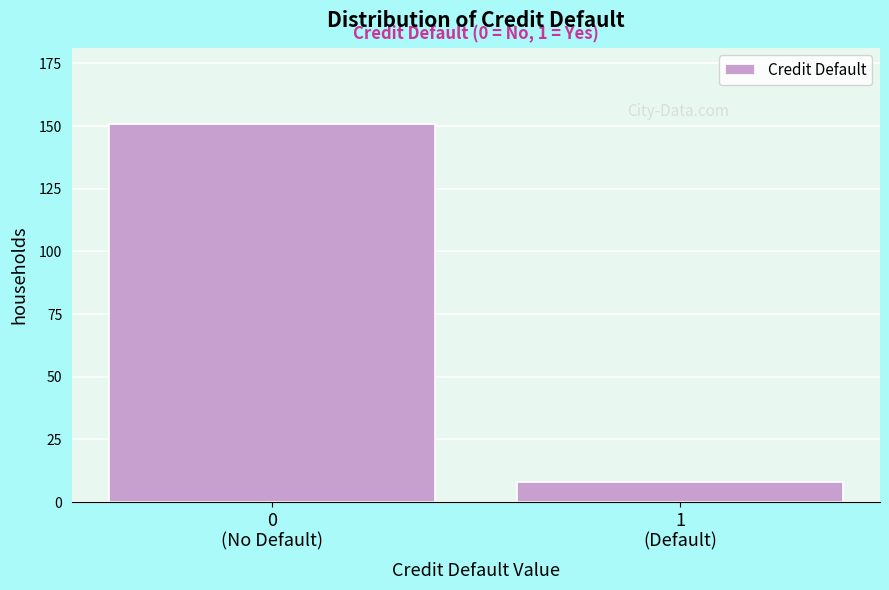

Reading right to left, extract all data points from this chart.

8	151